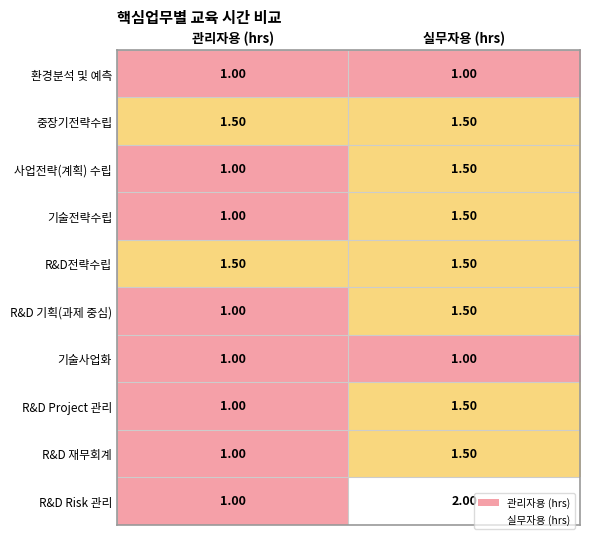

Which category has the highest value across all series?

실무자용 (hrs)